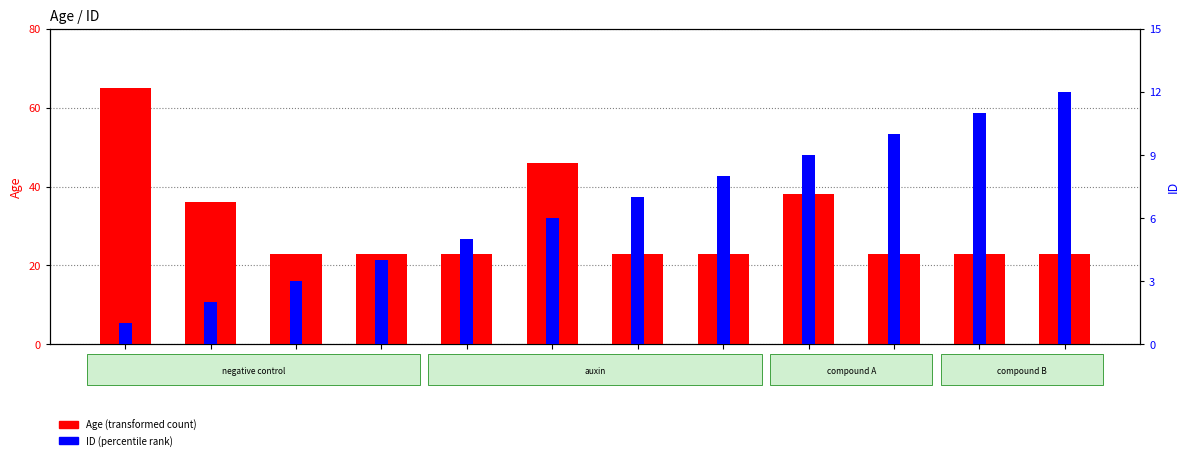

Is the value of ID at ID_3 greater than the value of Age at ID_3?

No